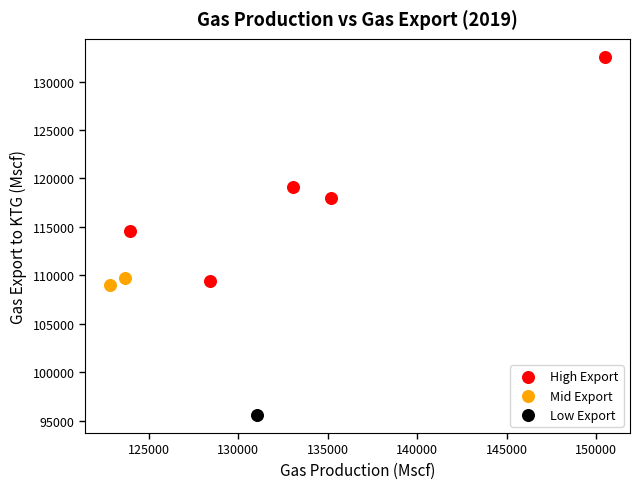

Which series contains the lowest Y value?

Low Export